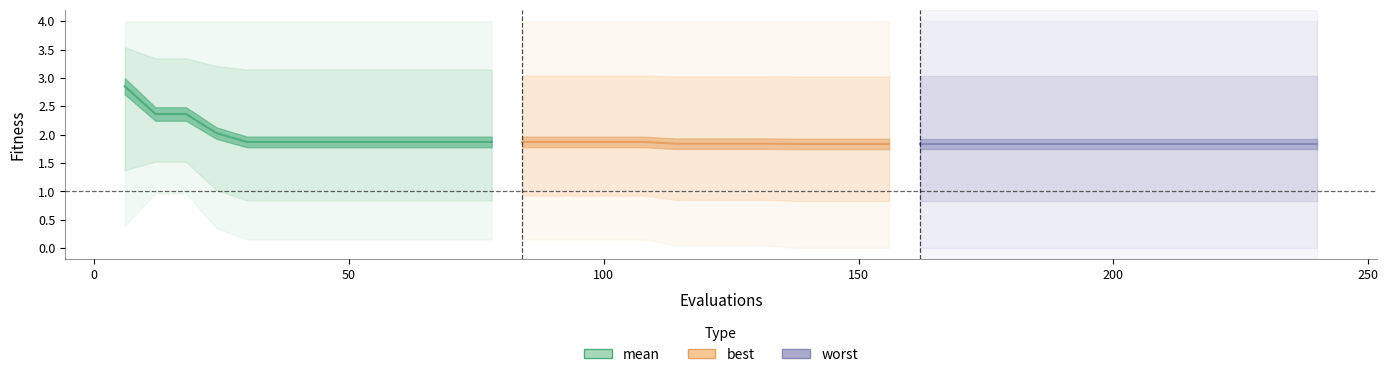

At which label does best reach its minimum?

22